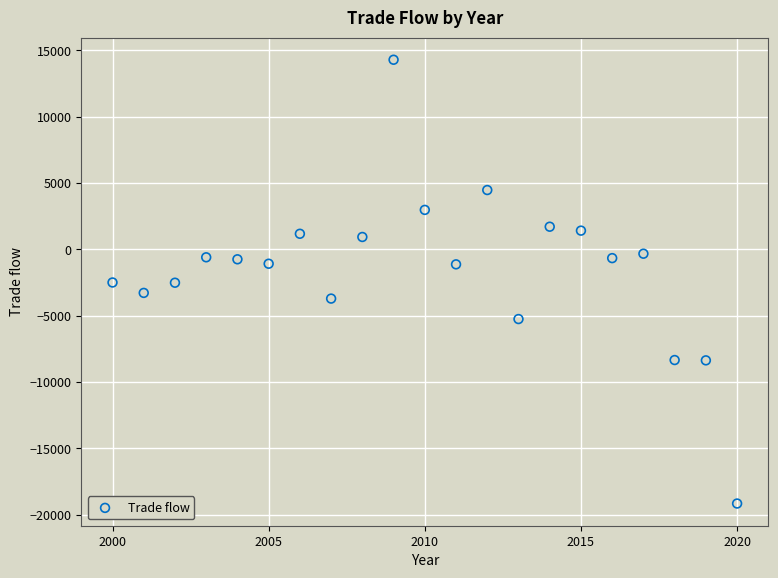

What is the range of Y values (max minus min)?

33450.0